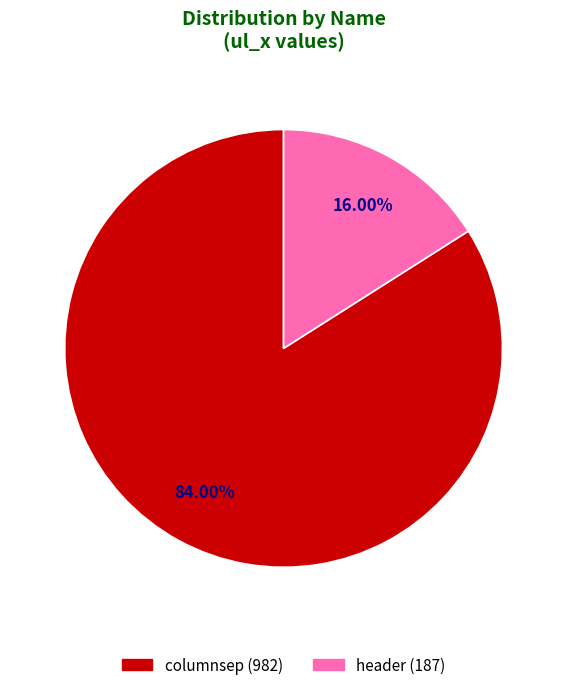

Rank the categories by value from highest to lowest.

columnsep, header